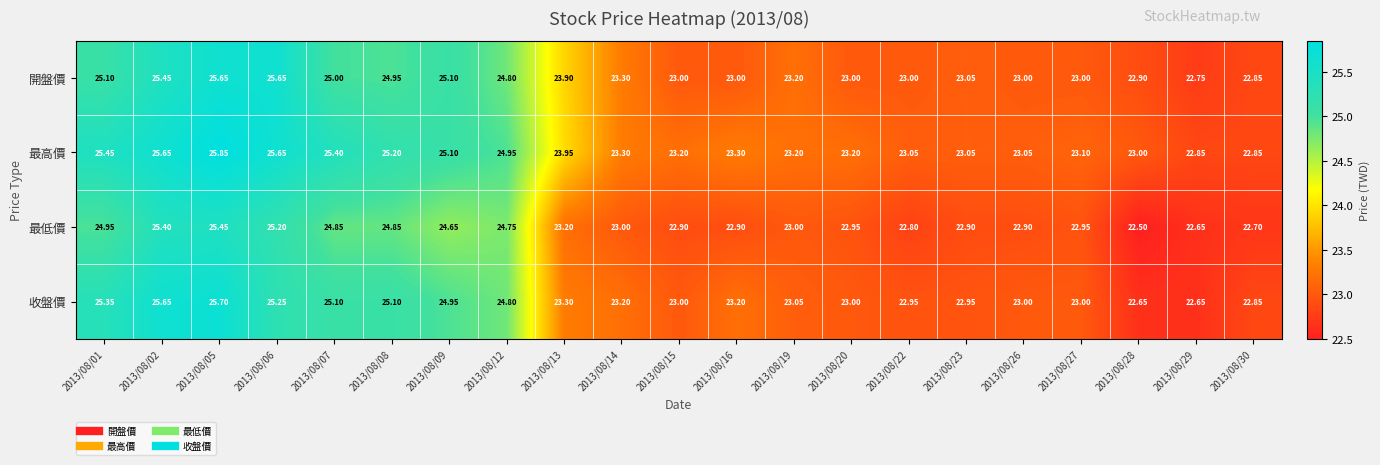

How many series are shown in this chart?

4